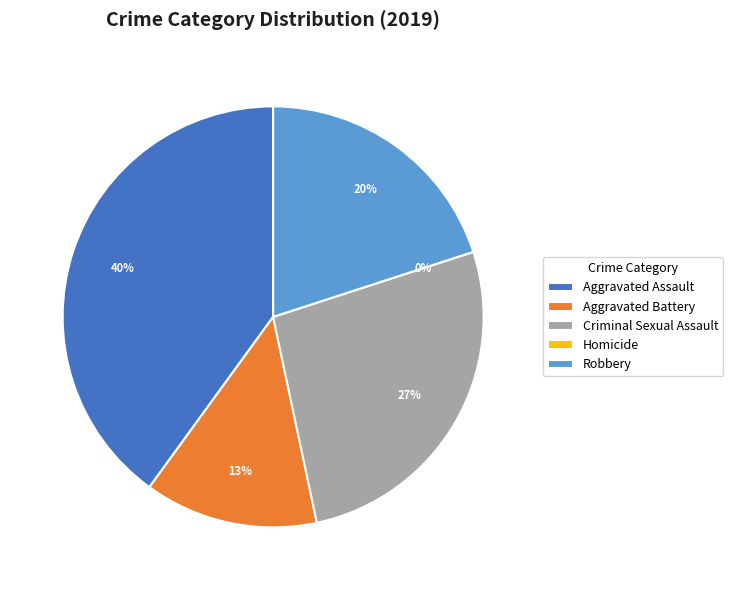

How much of the chart is everything except Aggravated Battery?

86.7%